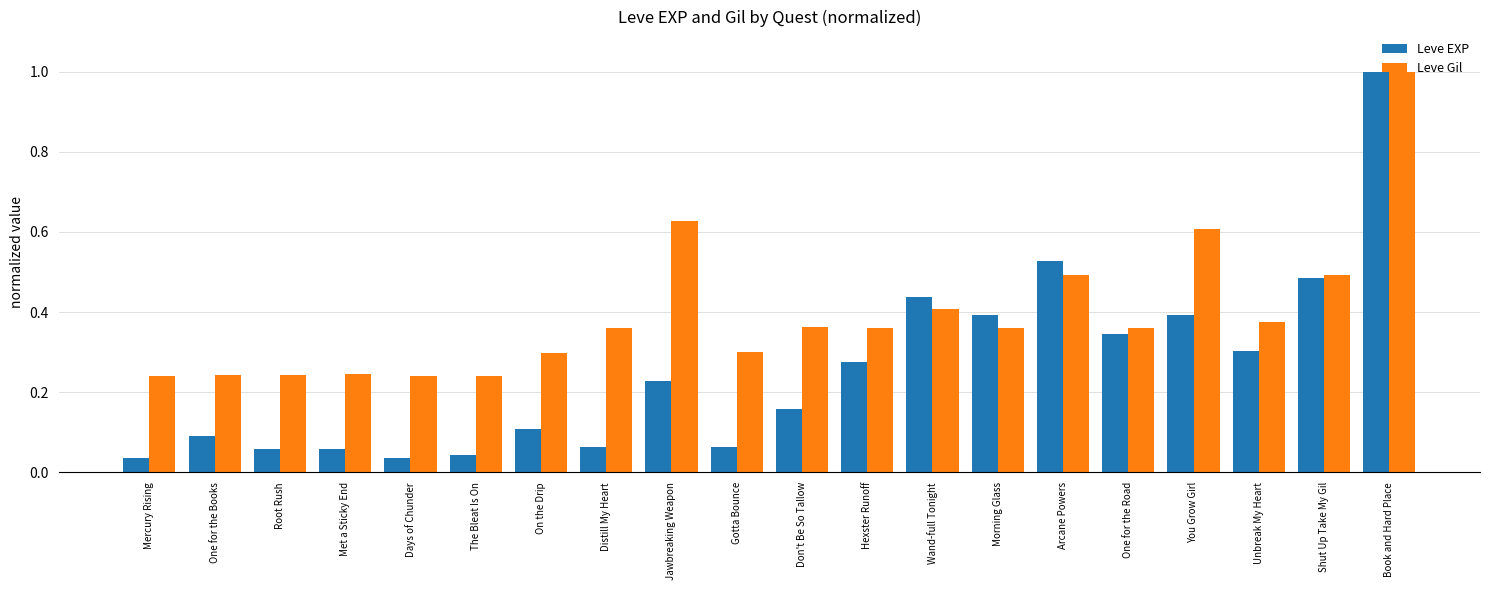

At Gotta Bounce, list the series in order from largest to smallest.

Leve Gil, Leve EXP